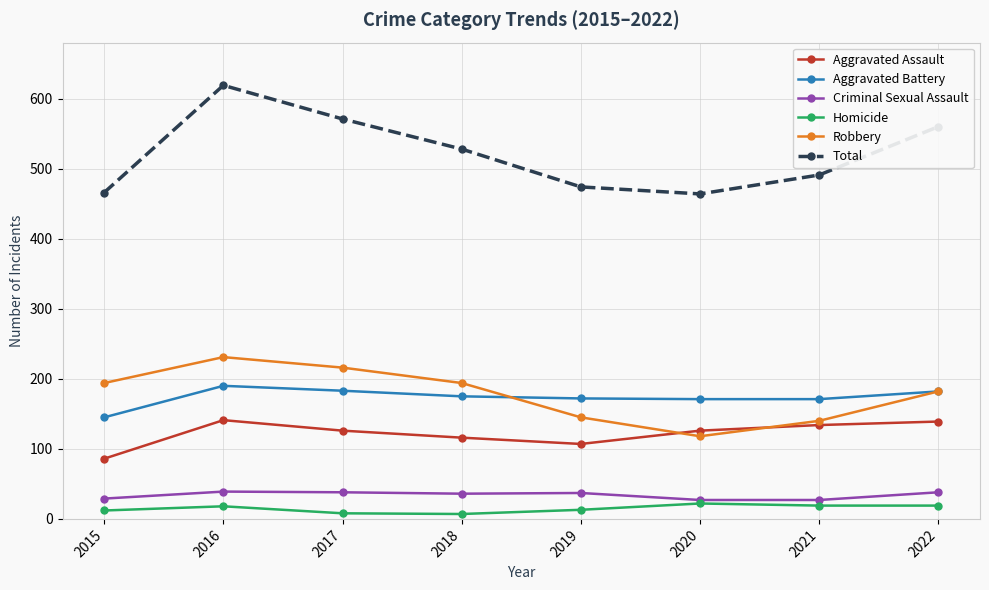

What is the value of the Robbery point at the 6th from the left?

118